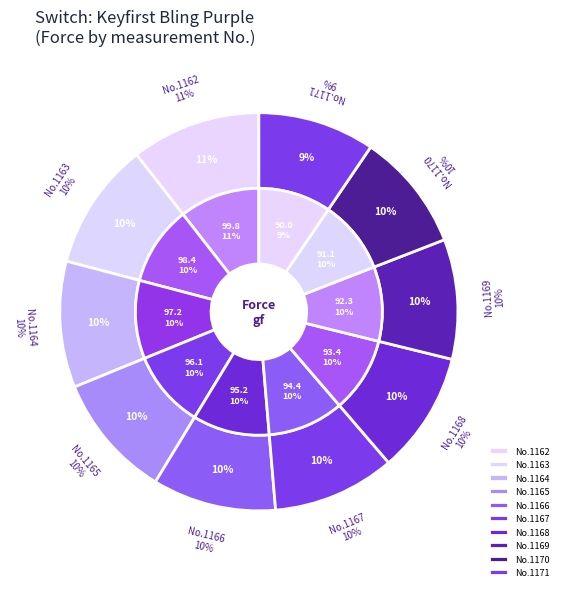

To the nearest percent, what is the average slice percentage?

10%